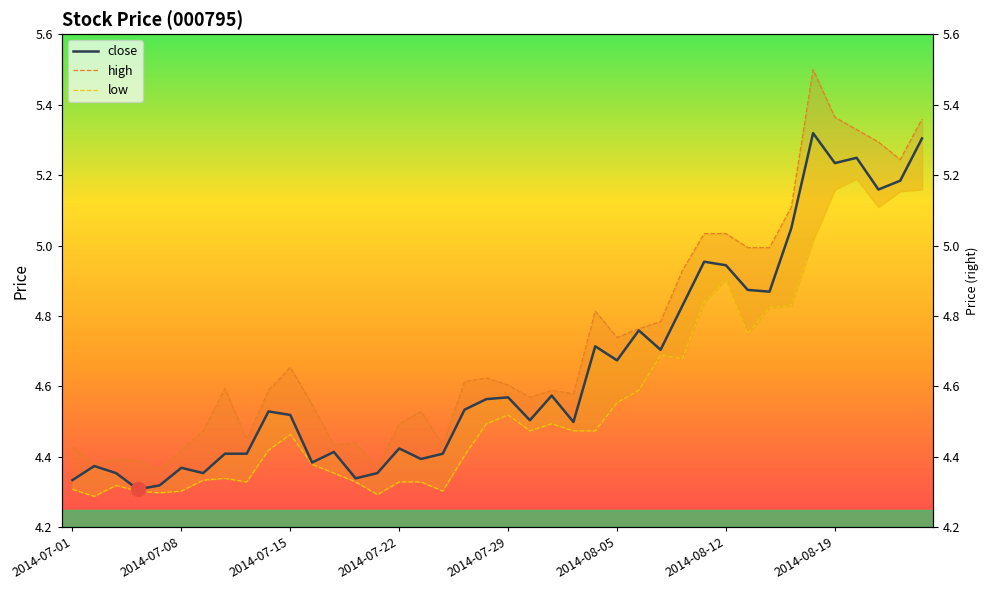

Reading left to right, what are all the values shown in this chart?

close: 4.3	4.4	4.4	4.3	4.3	4.4	4.4	4.4	4.4	4.5	4.5	4.4	4.4	4.3	4.4	4.4	4.4	4.4	4.5	4.6	4.6	4.5	4.6	4.5	4.7	4.7	4.8	4.7	4.8	5.0	4.9	4.9	4.9	5.0	5.3	5.2	5.2	5.2	5.2	5.3
high: 4.4	4.4	4.4	4.4	4.4	4.4	4.5	4.6	4.4	4.6	4.7	4.5	4.4	4.4	4.4	4.5	4.5	4.4	4.6	4.6	4.6	4.6	4.6	4.6	4.8	4.7	4.8	4.8	4.9	5.0	5.0	5.0	5.0	5.1	5.5	5.4	5.3	5.3	5.2	5.4
low: 4.3	4.3	4.3	4.3	4.3	4.3	4.3	4.3	4.3	4.4	4.5	4.4	4.4	4.3	4.3	4.3	4.3	4.3	4.4	4.5	4.5	4.5	4.5	4.5	4.5	4.6	4.6	4.7	4.7	4.8	4.9	4.7	4.8	4.8	5.0	5.2	5.2	5.1	5.2	5.2